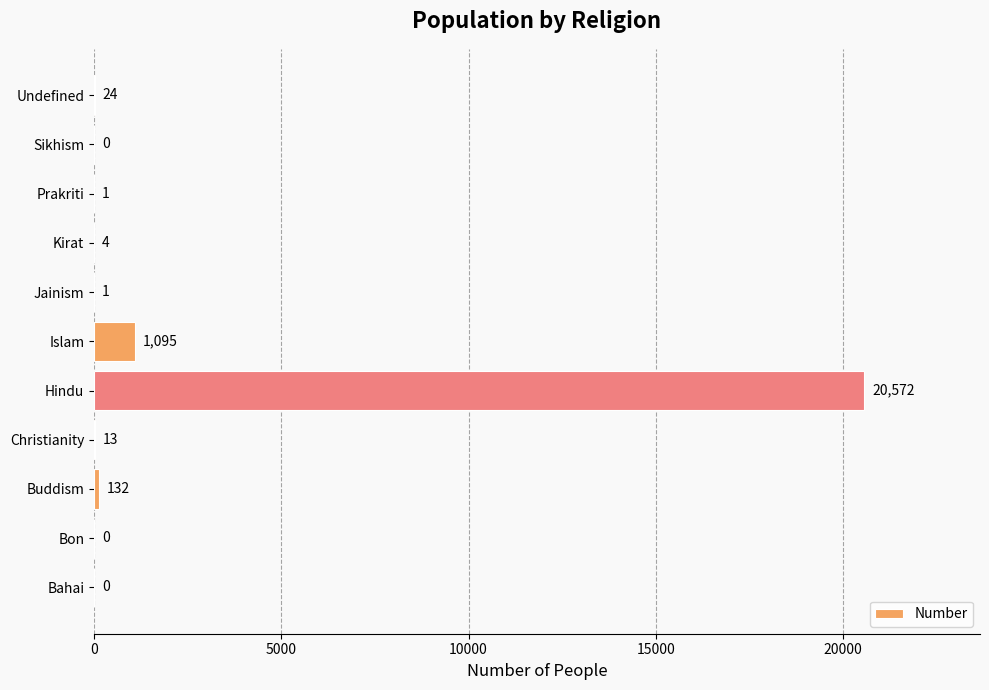

How many positive values are there?

8